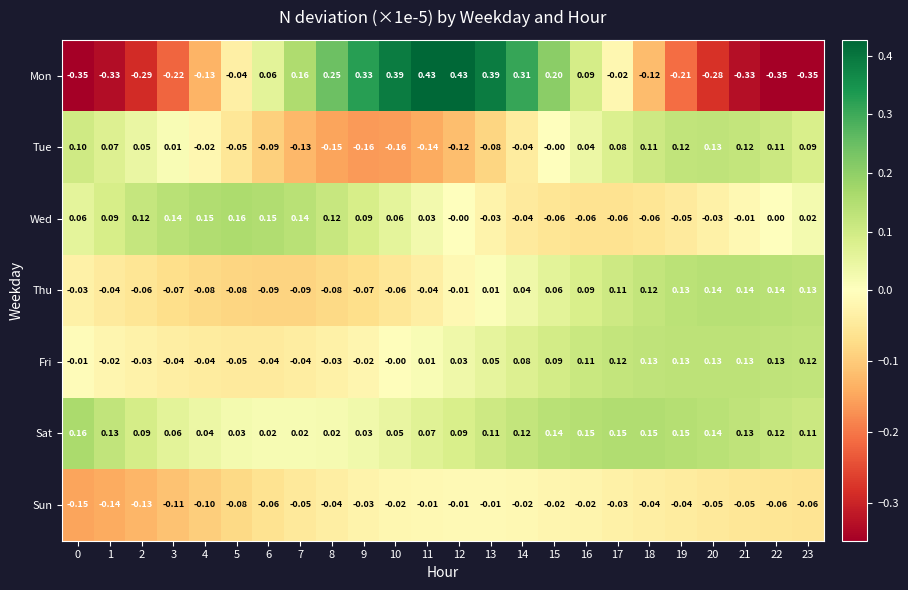

How many data points in Fri are less than 0?

10